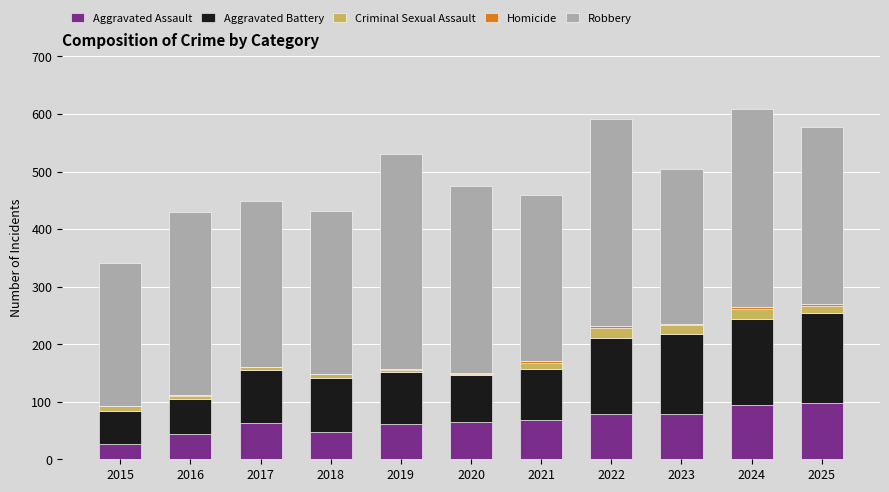

What is the sum of all Aggravated Assault values?

726